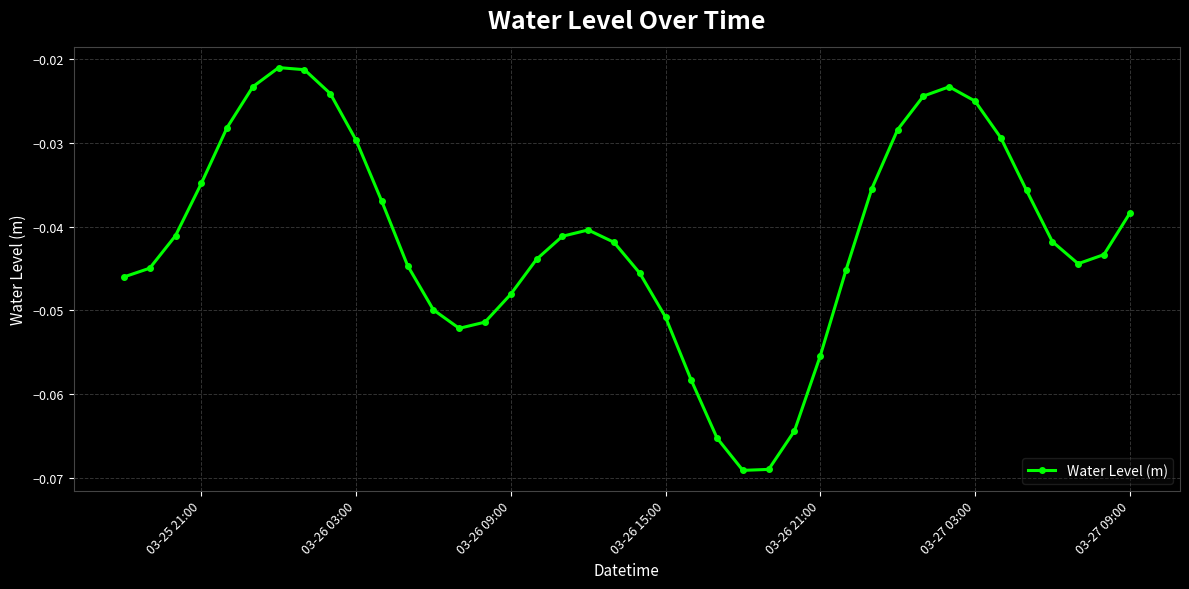

How many interior local peaks (higher than both neighbors) does the data have?

3